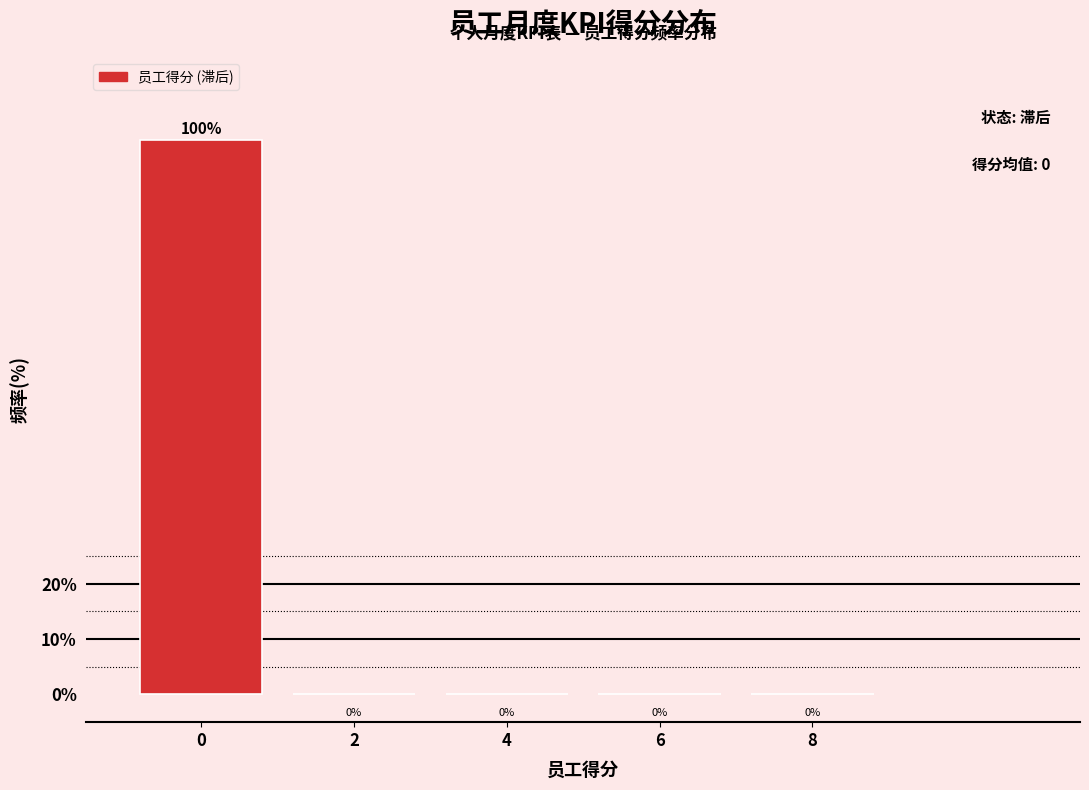

Reading left to right, list all the values displayed in this chart.

0=100	2=0	4=0	6=0	8=0